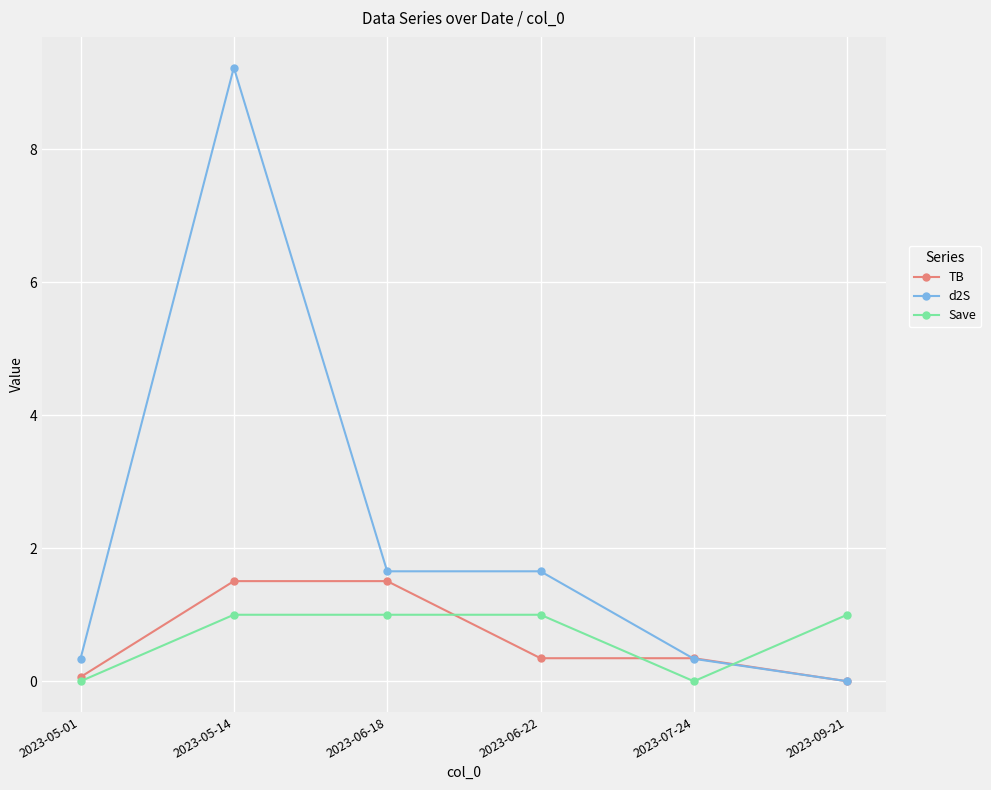

Which series has the largest range (max minus min)?

d2S